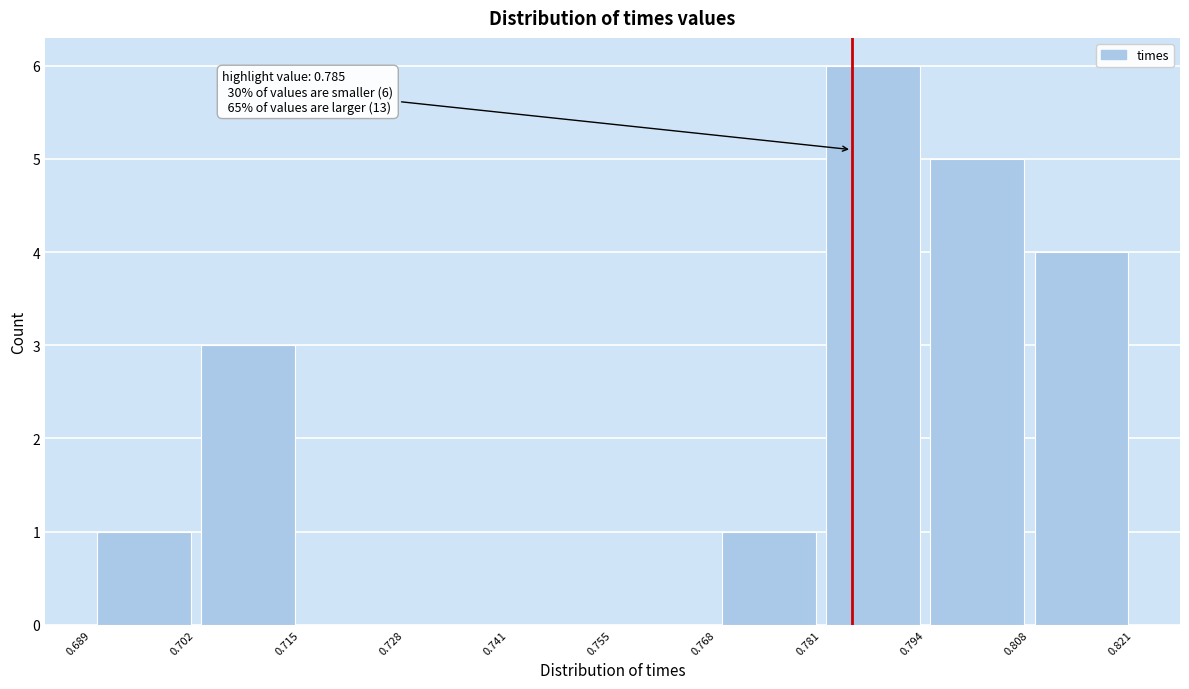

Which range on the x-axis has the tallest bar?

0.781 to 0.794